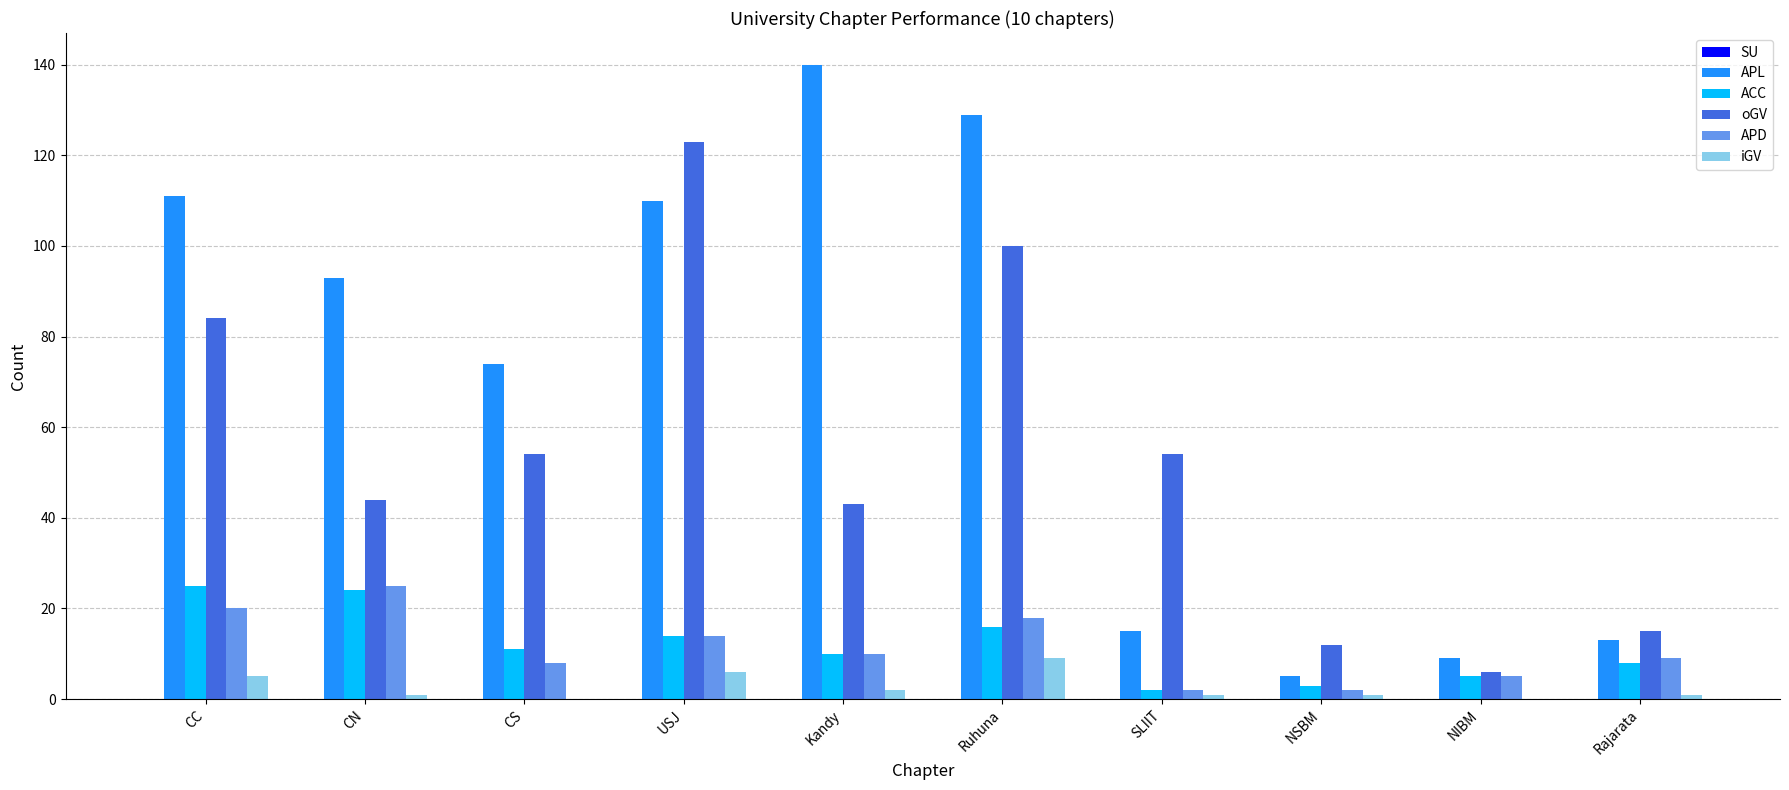

How many series are shown in this chart?

5